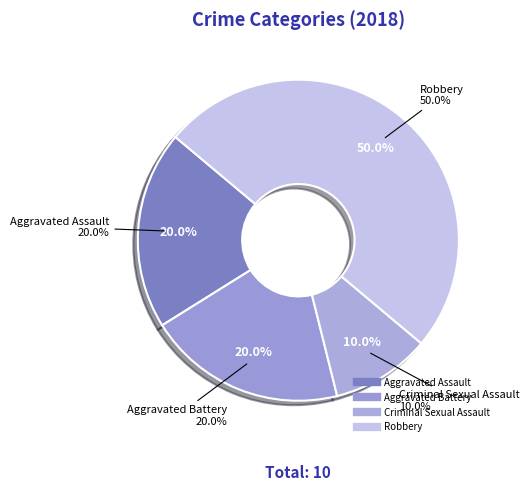

Is it true that Robbery is 36% of the pie?

False